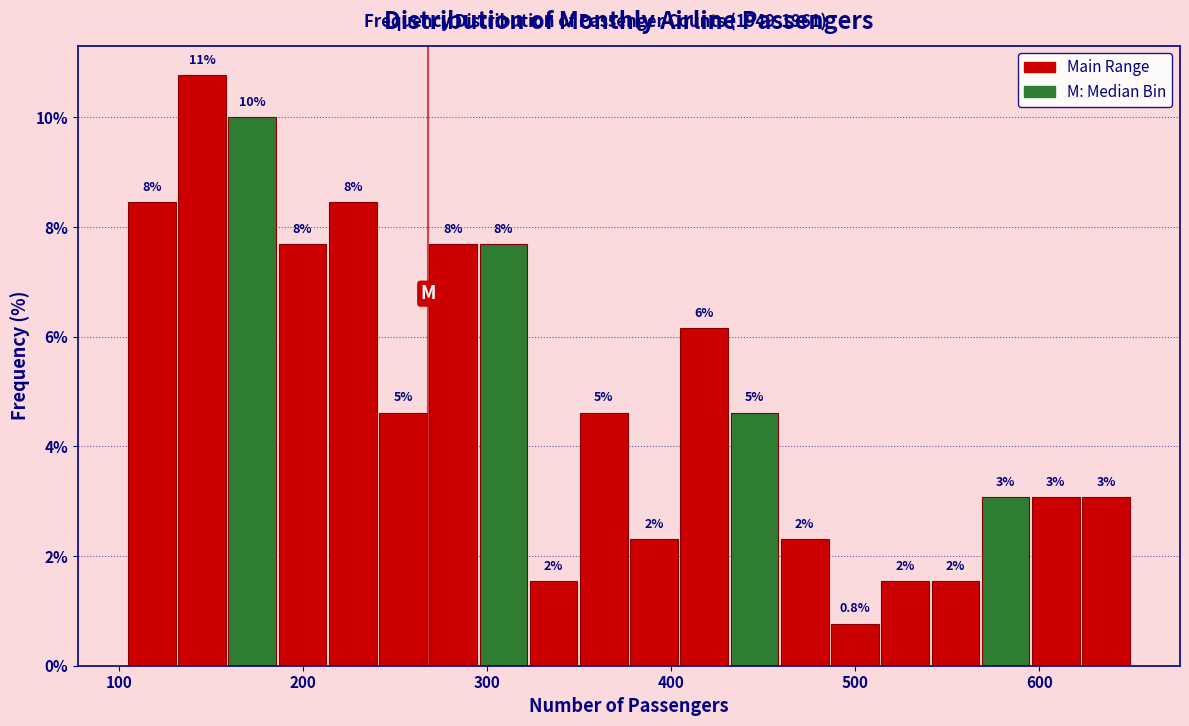

Around what value on the x-axis is the tallest bar? Give the approximate position of its centre, as read against the axis.

140